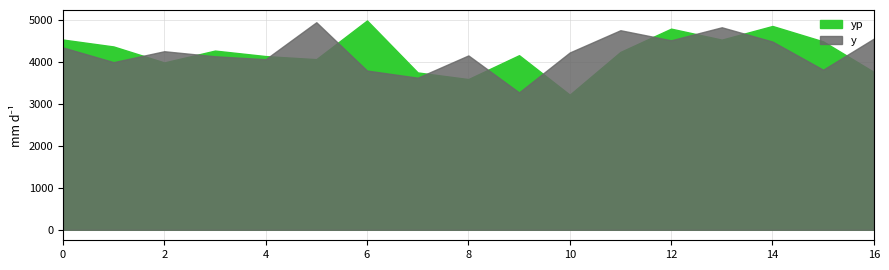

How many intersections are there between y and yp?

11